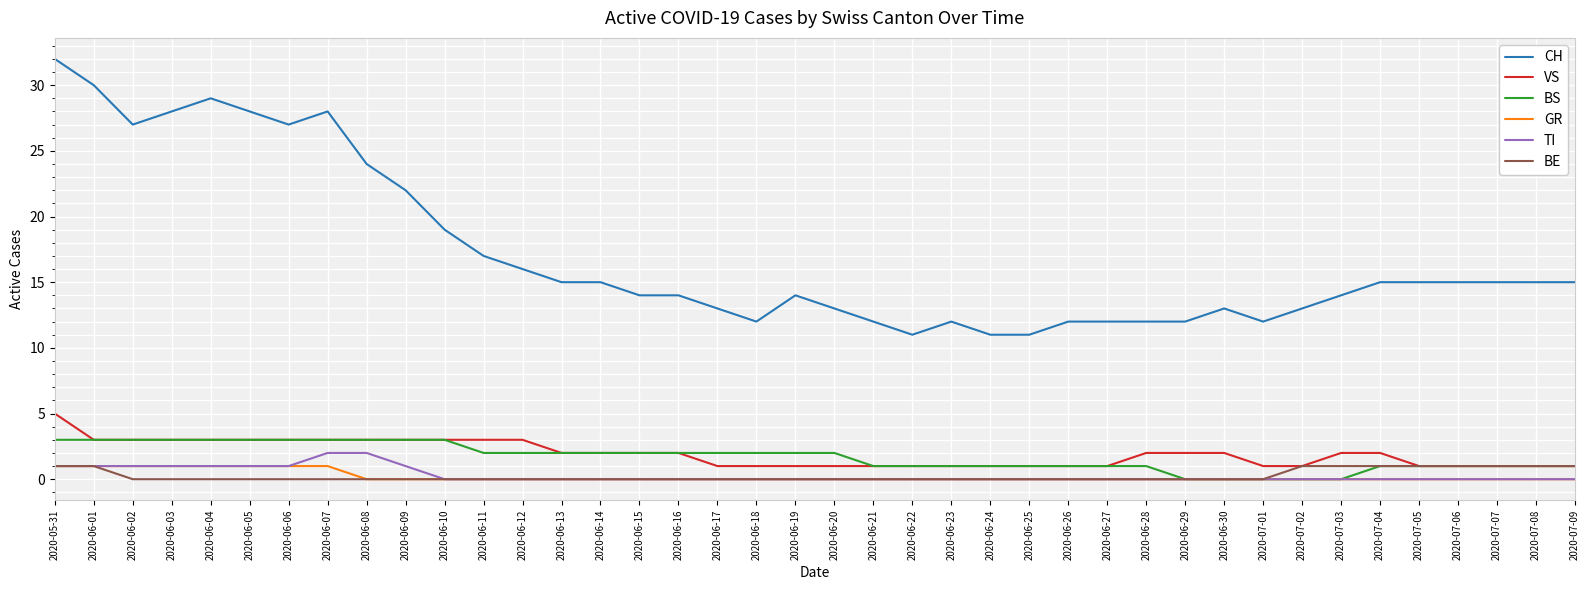

Which series has the widest spread of values?

CH